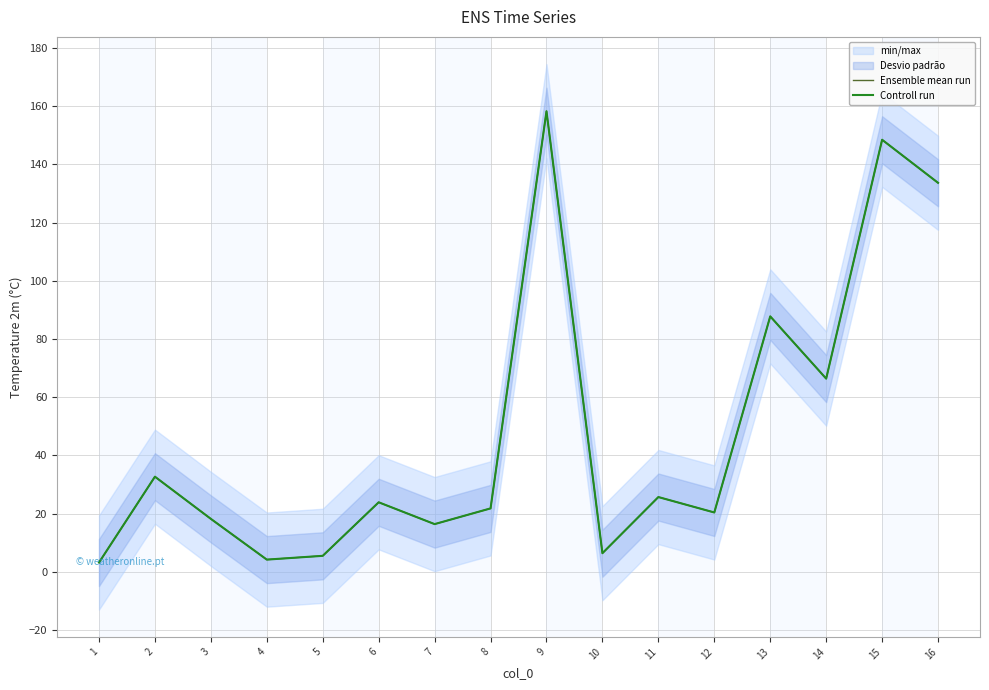

Rank the categories by Ensemble mean run value from lowest to highest.

1, 4, 5, 10, 7, 3, 12, 8, 6, 11, 2, 14, 13, 16, 15, 9